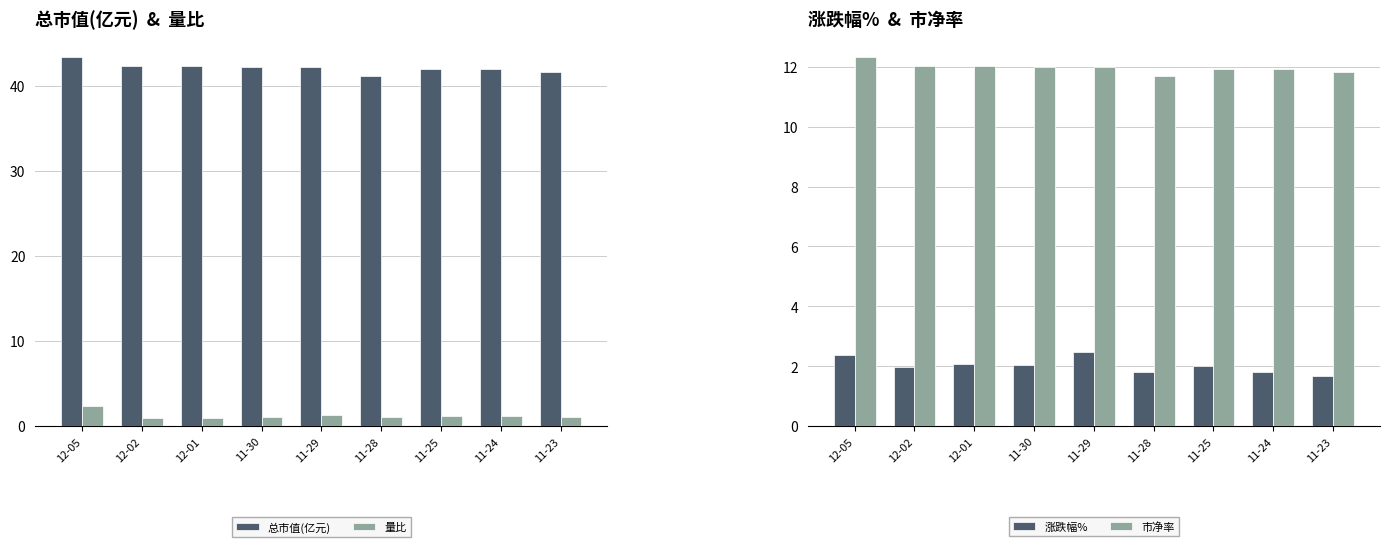

True or false: 总市值(亿元) has a value of 13.4 at 12-01.

False